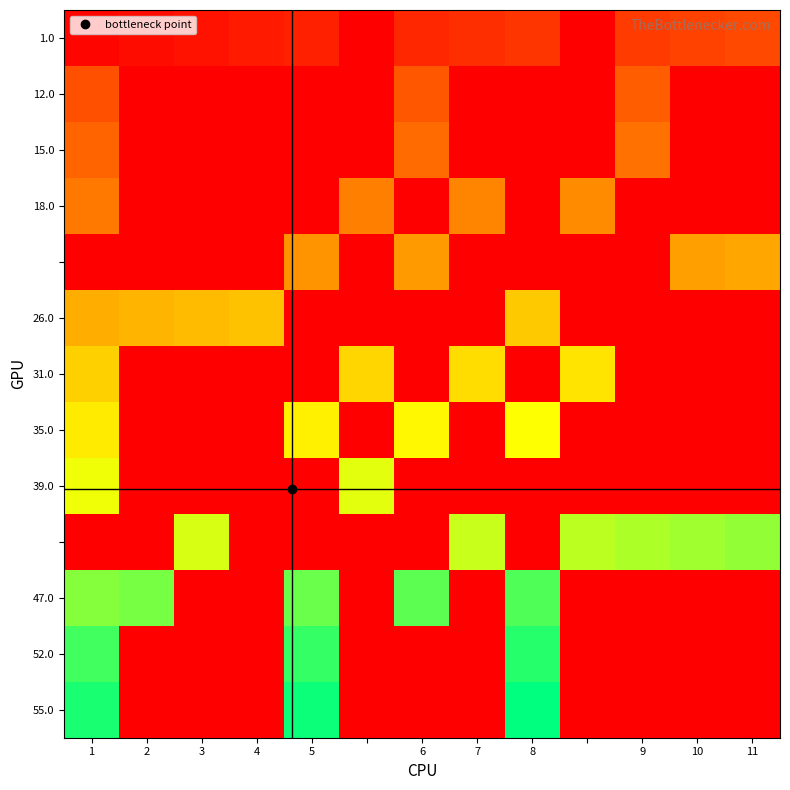

What is the maximum value for 12.0?

14.0